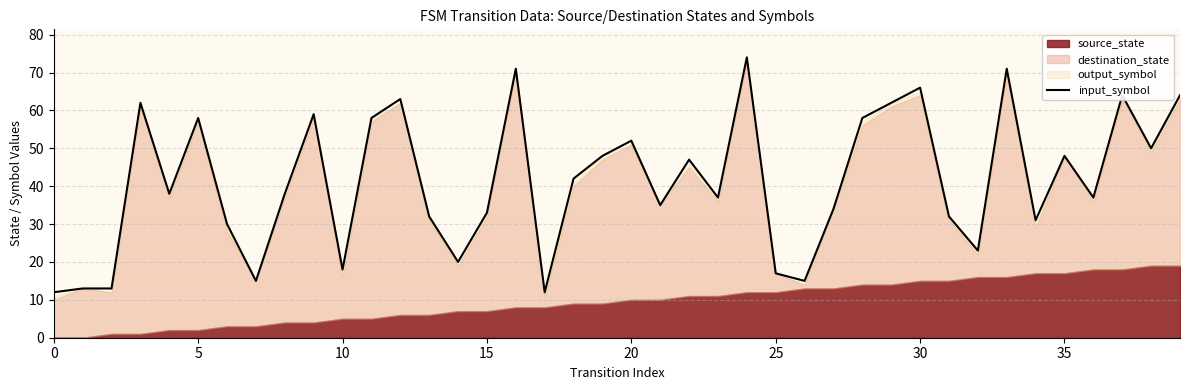

Does the chart display data point markers on the line(s)?

No